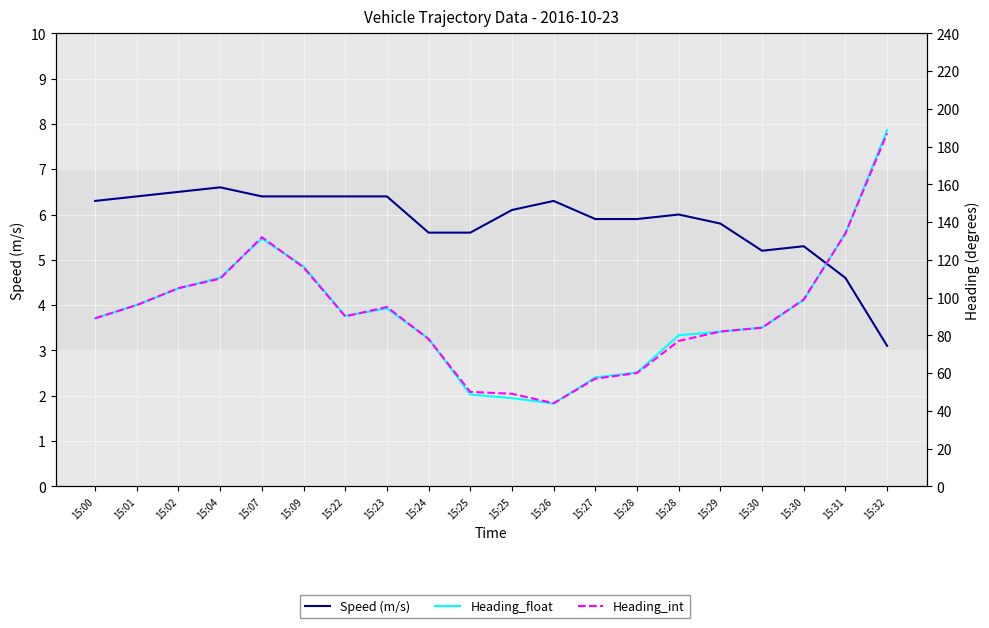

In Heading_float, how many points are lower than both neighbors (excluding endpoints)?

2